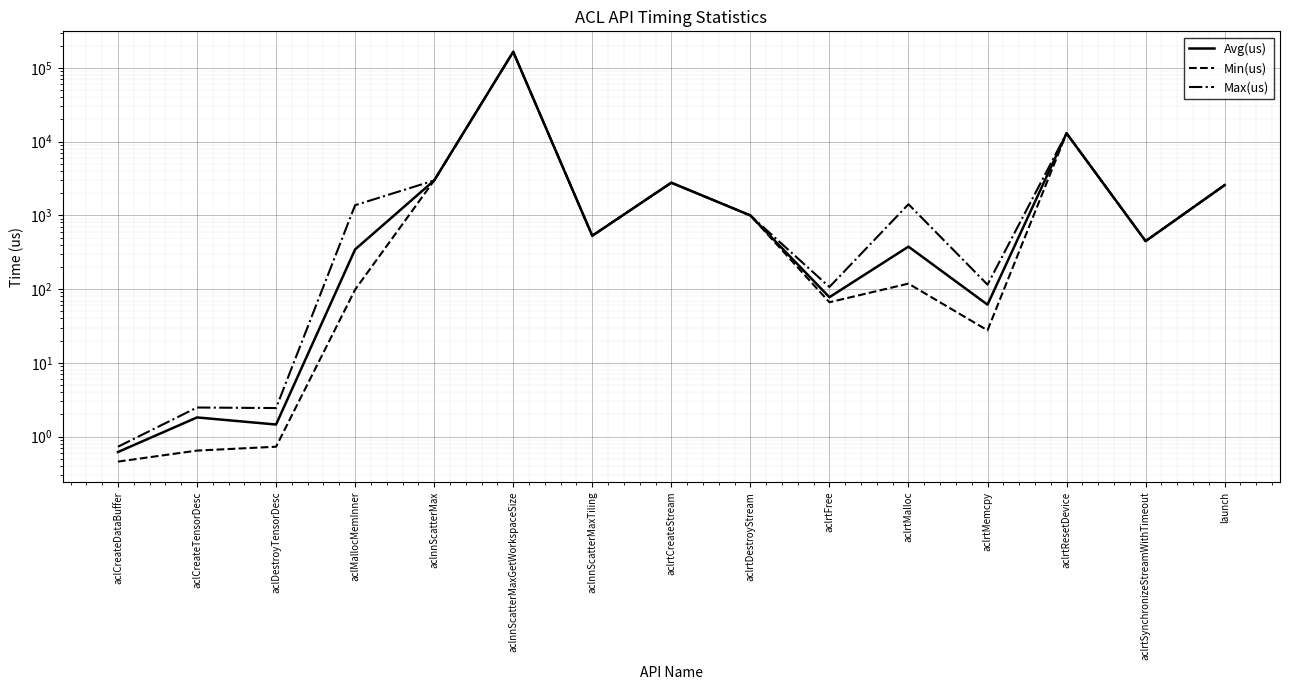

What is the average value of the Min(us) series?

12562.7